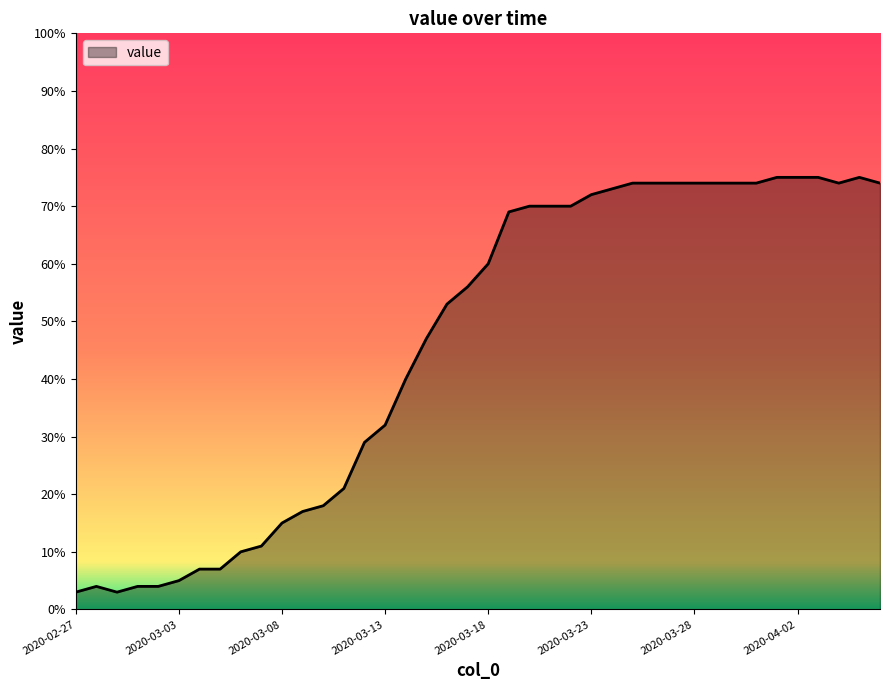

What is the greatest value displayed?

75.0